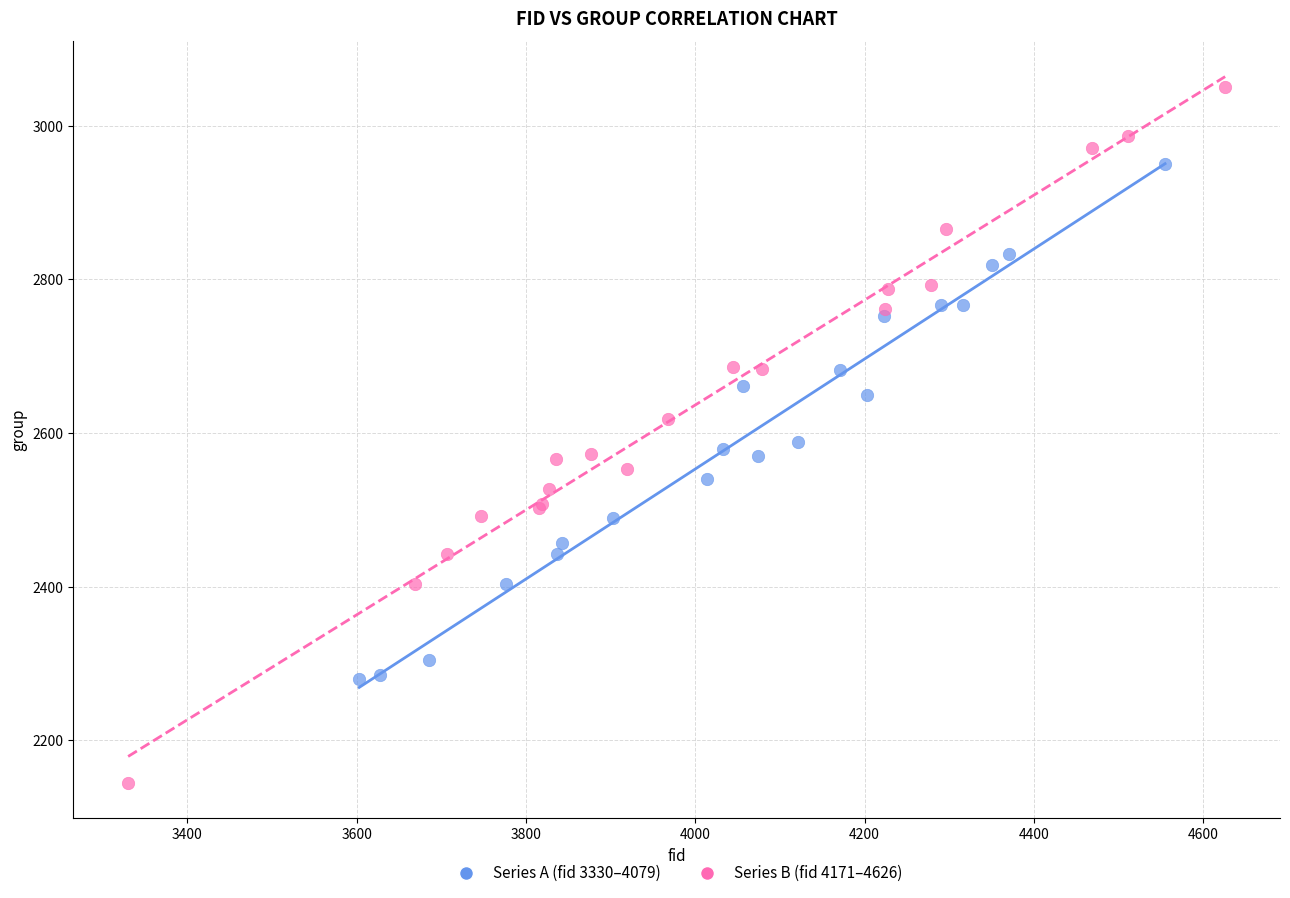

Which series has the largest Y range (max minus min)?

Series B (fid 4171–4626)